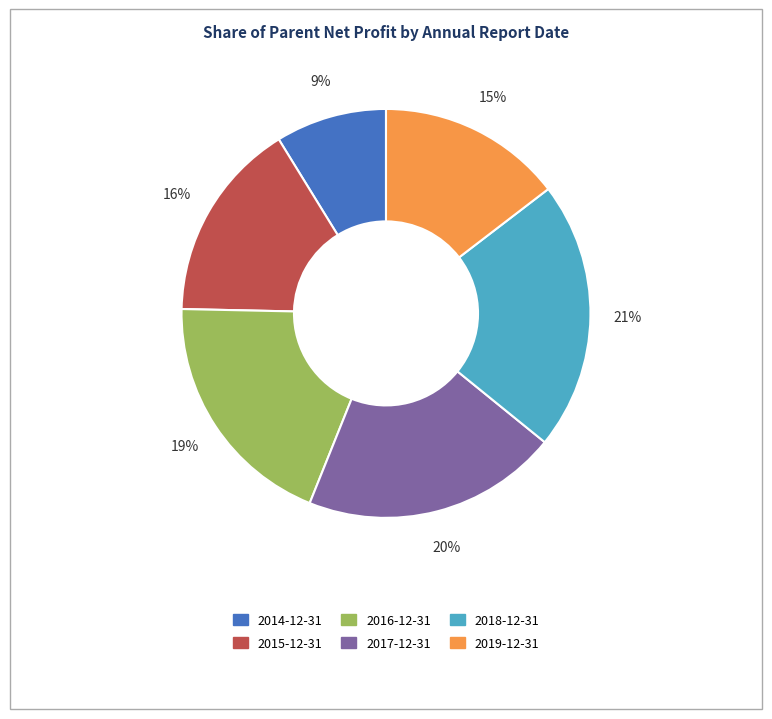

Does any single category account for the majority?

No